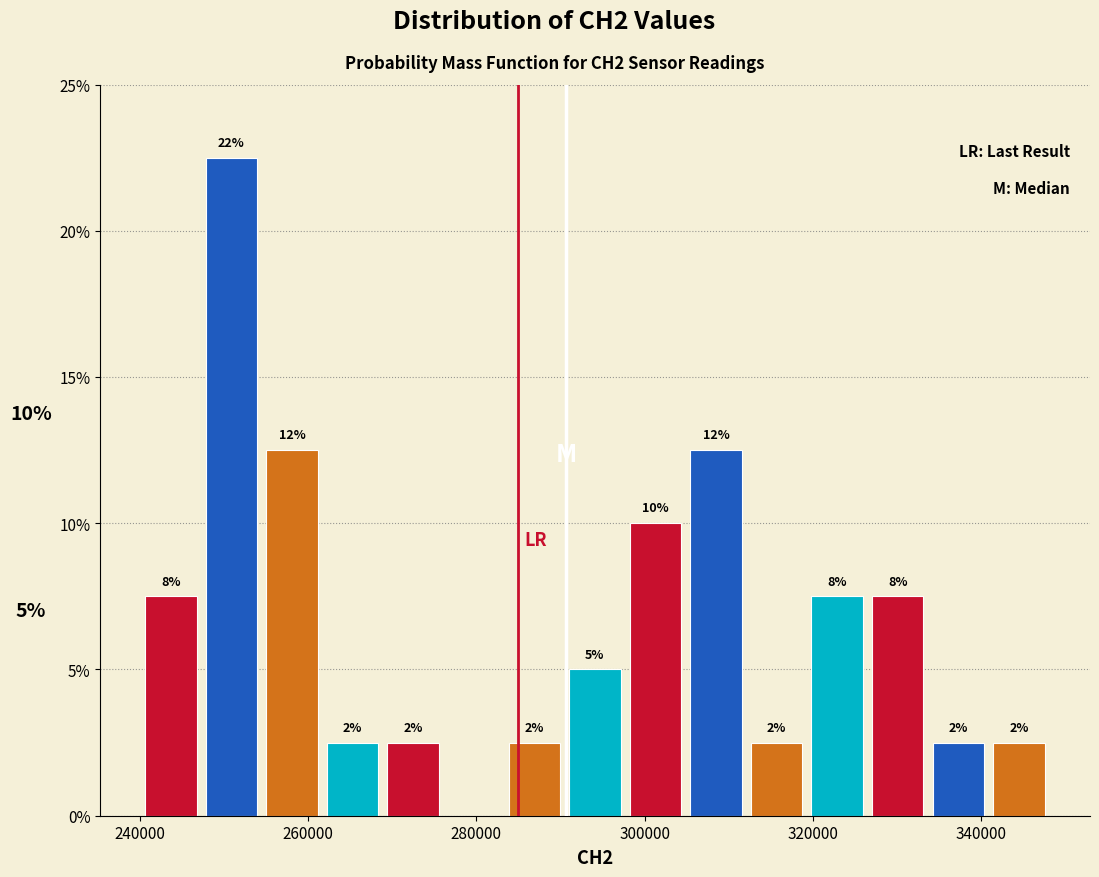

Read against the x-axis, roughly where is the centre of the tallest bar?

250000